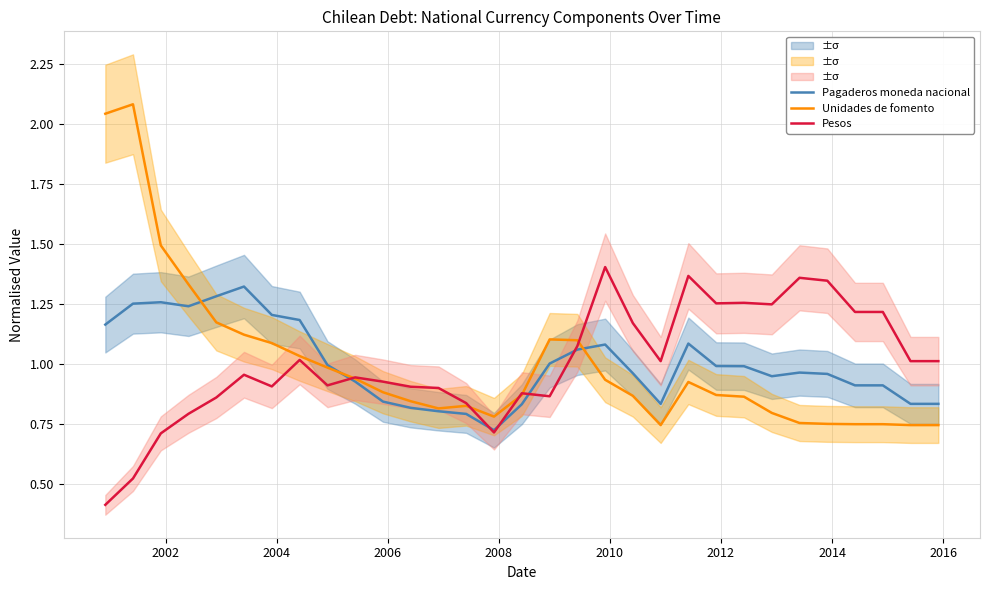

How many data points does each series have?

31